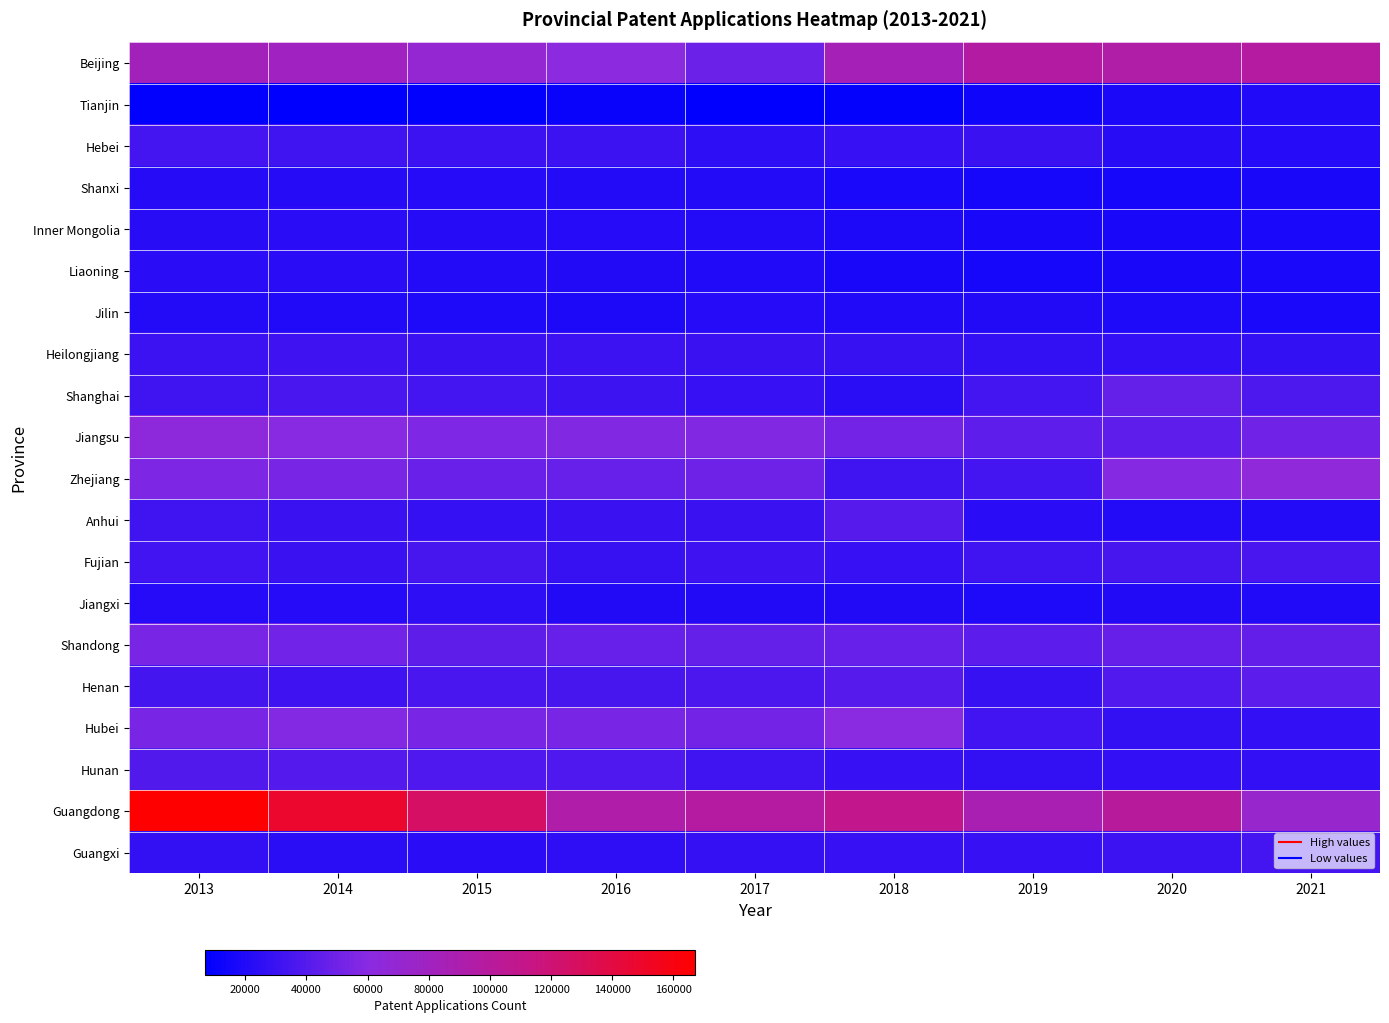

At how many categories does at least one series exceed 103829?

4